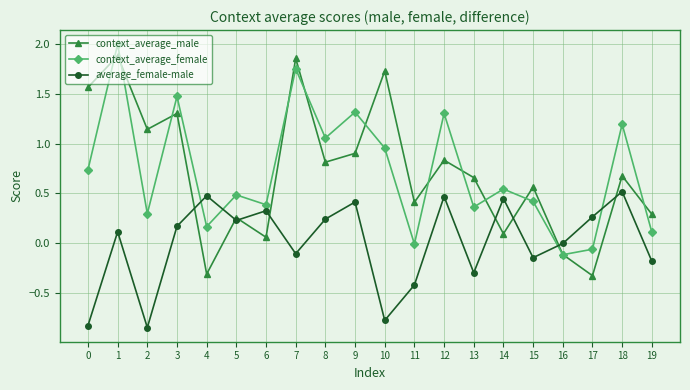

Where is the first local maximum for average_female-male?

1